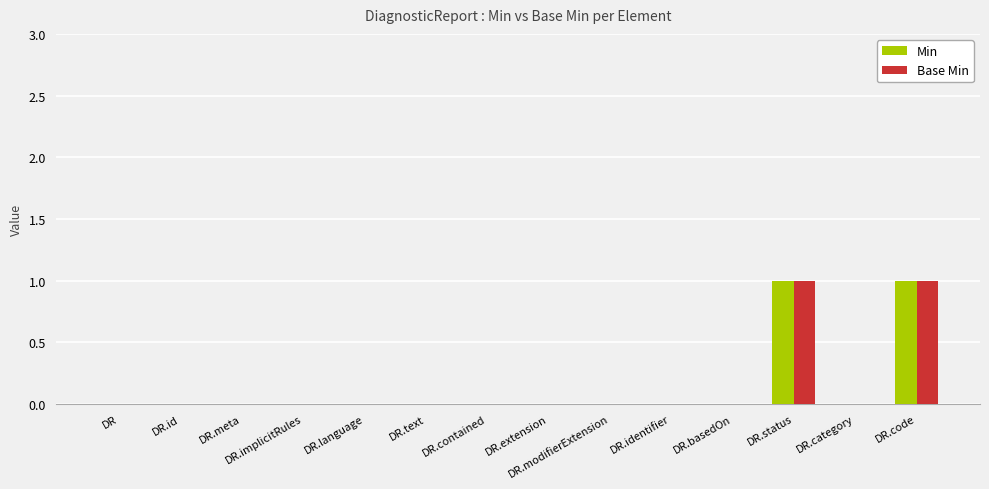

What is the maximum value shown in the chart?

1